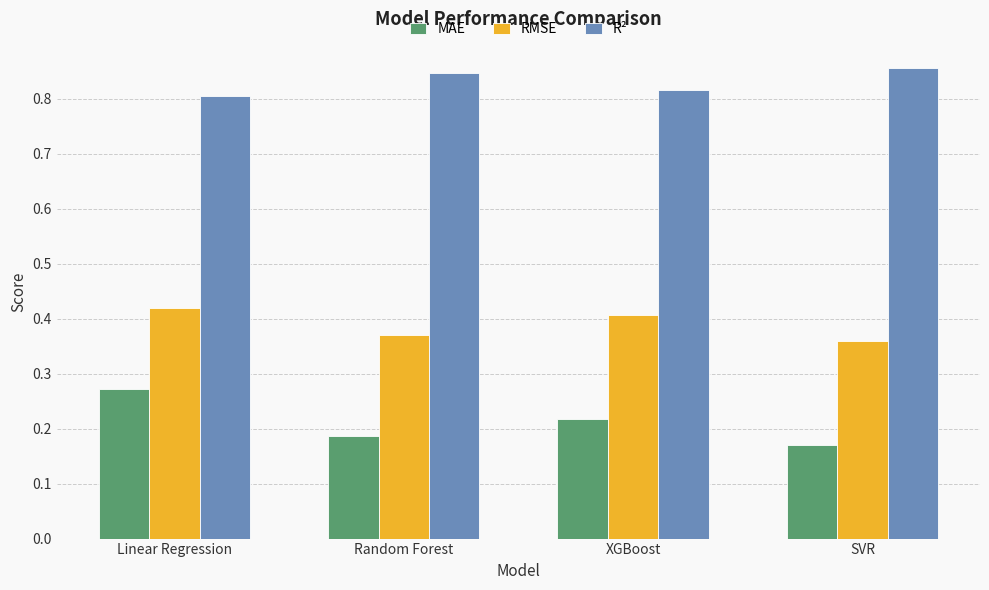

Rank the series by their maximum value, from highest to lowest.

R², RMSE, MAE